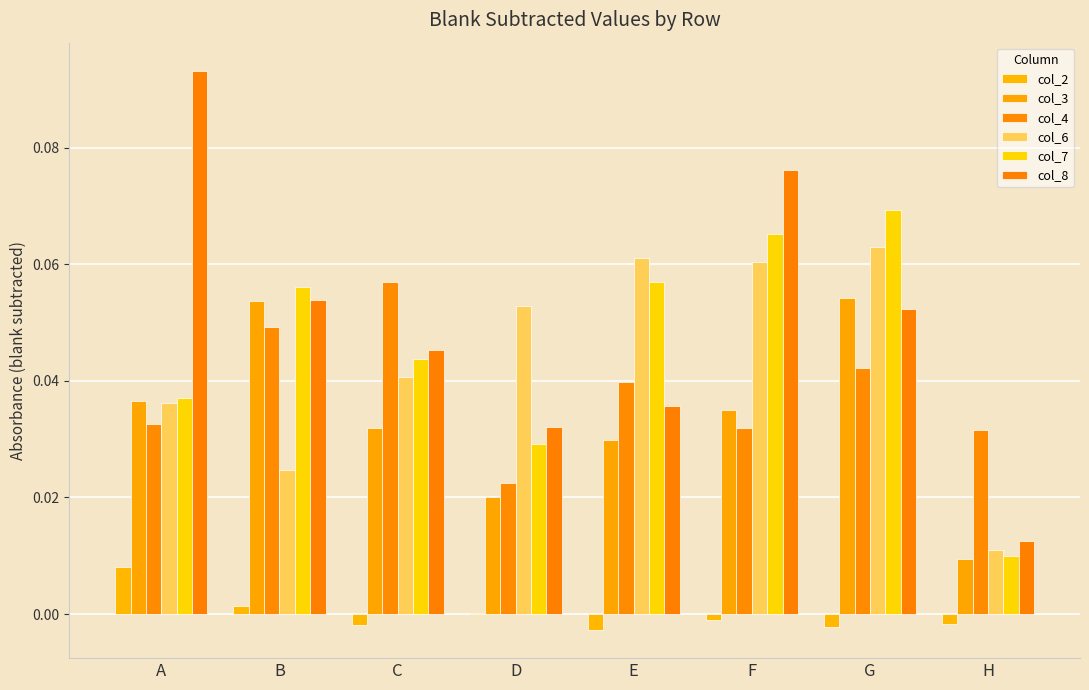

Does the chart contain stacked bars?

No